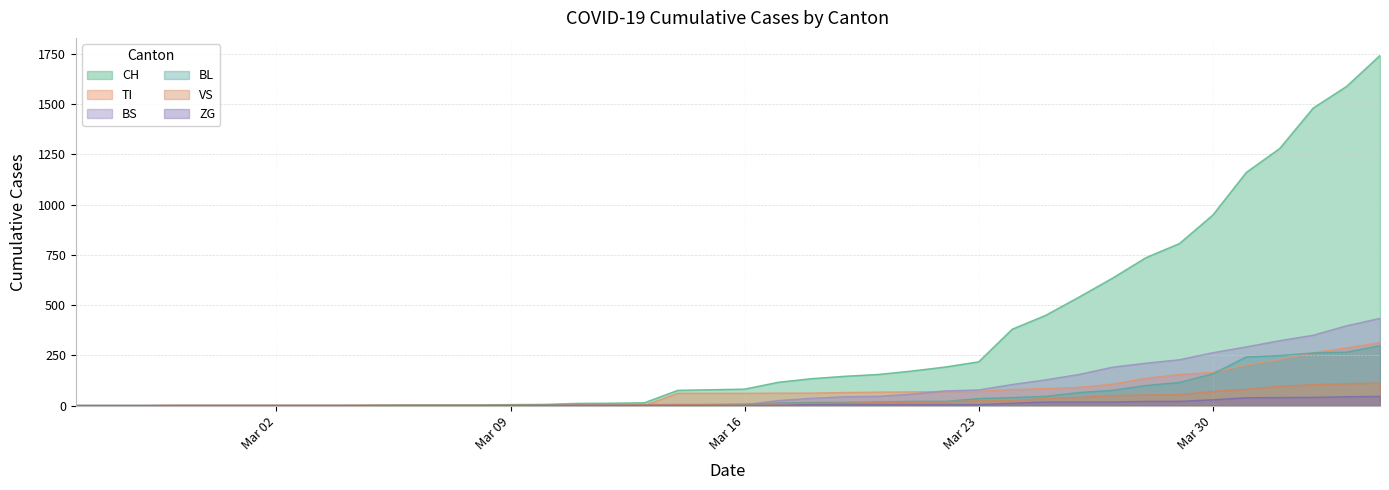

True or false: CH and BL intersect in this chart.

False